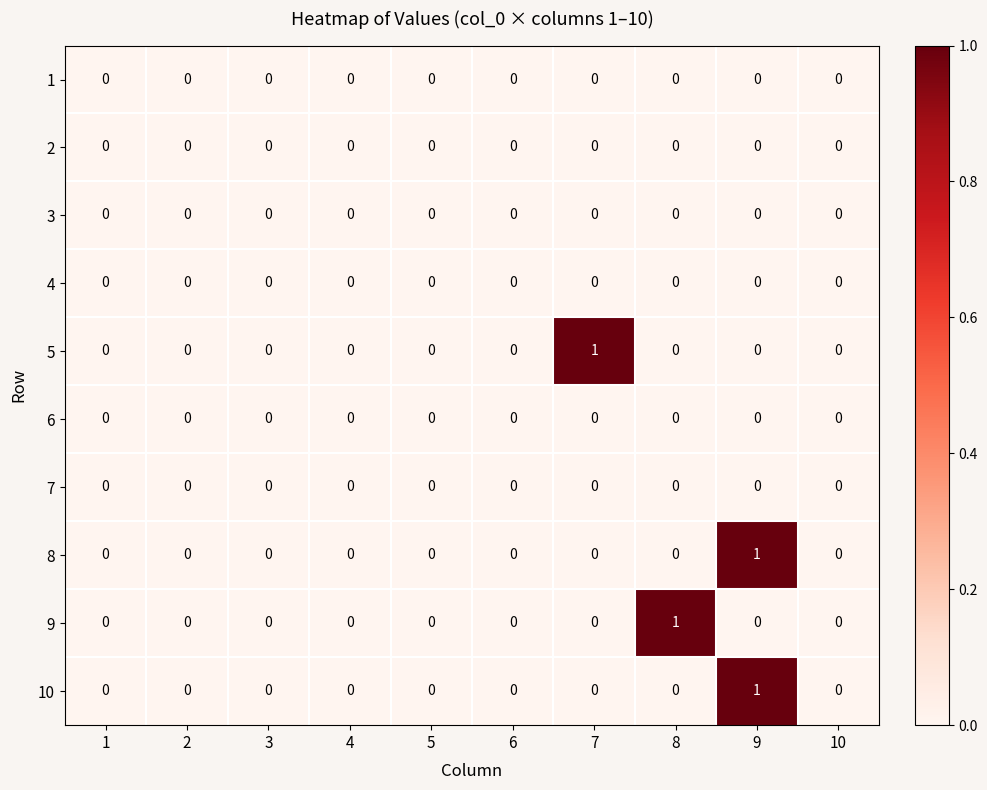

At which category is the sum across all series the highest?

9